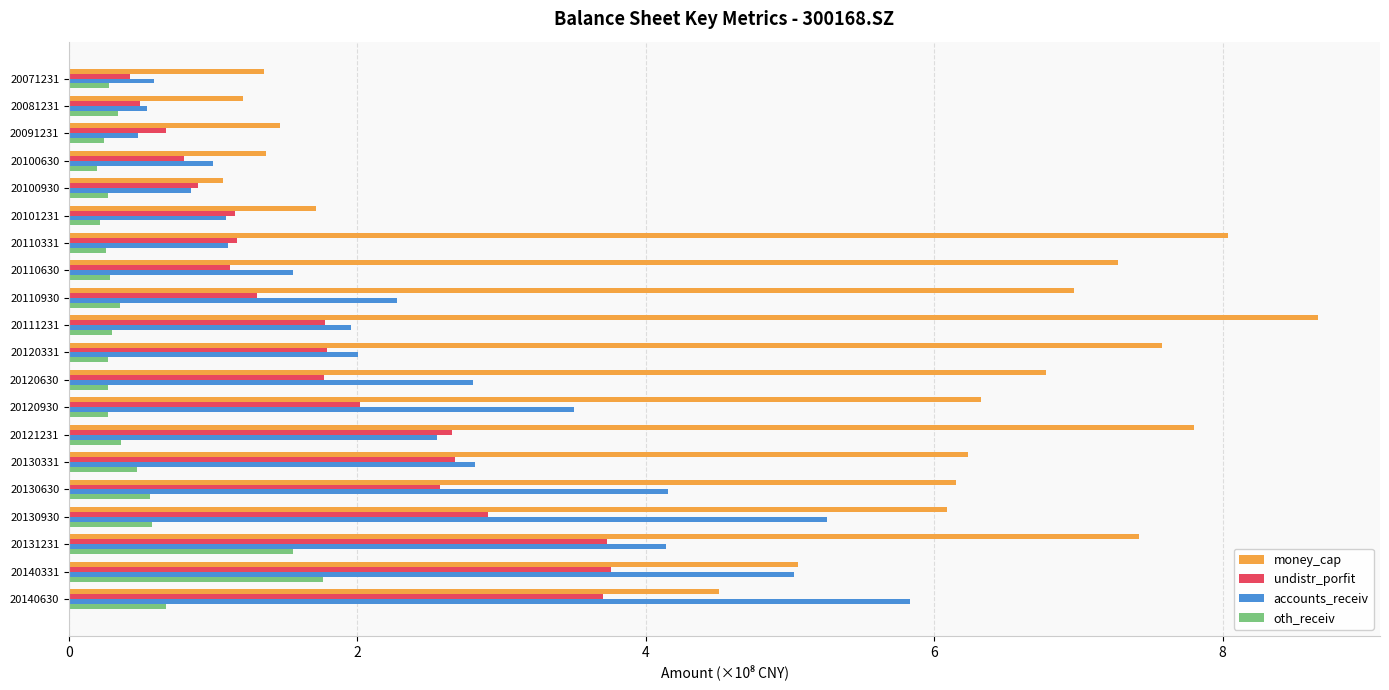

What value does the oth_receiv series have at 20111231?

0.3